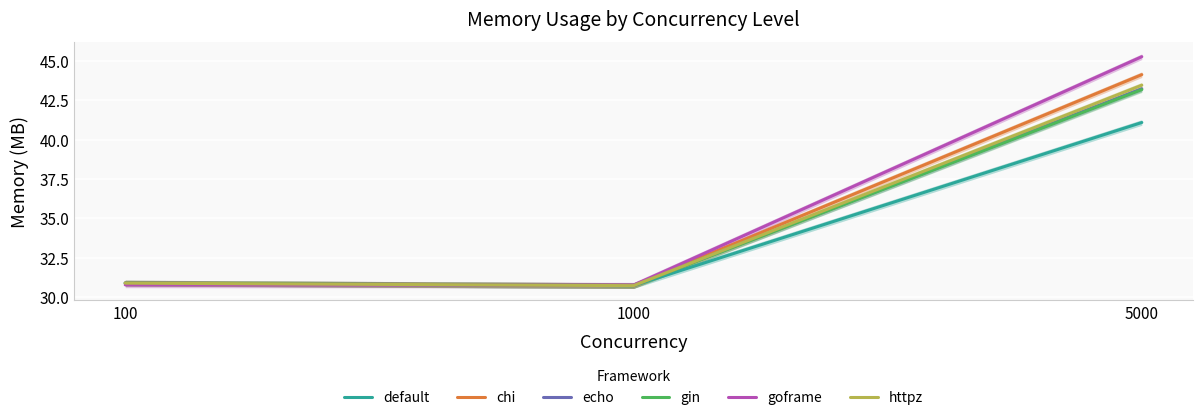

Between 100 and 5000, which is larger?

5000